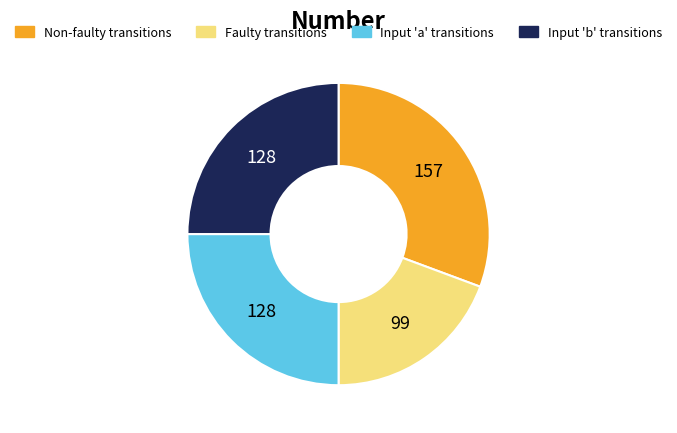

Is the sum of Input 'b' transitions and Faulty transitions greater than half?

No